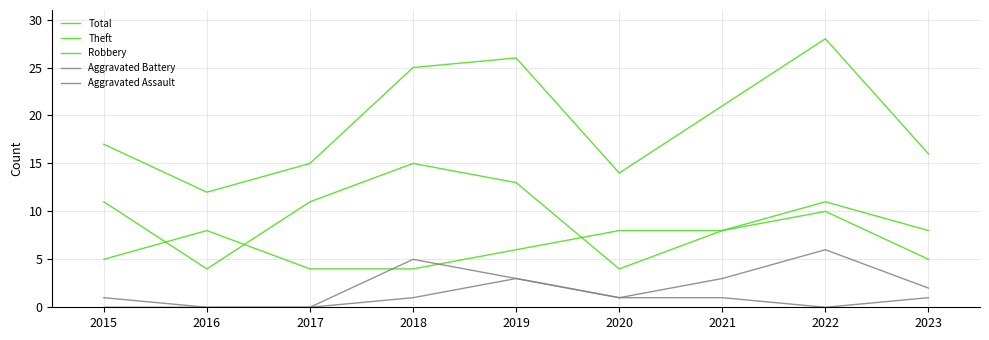

Which has a higher value, 2018 or 2016?

2018